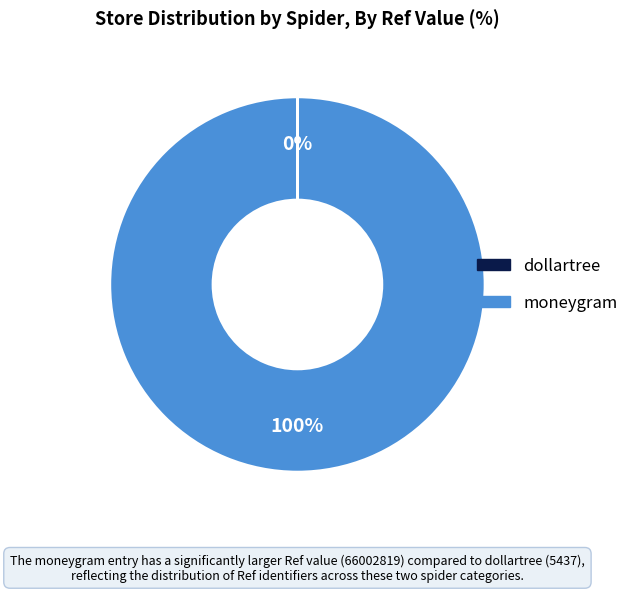

Is it true that moneygram is 92% of the pie?

False